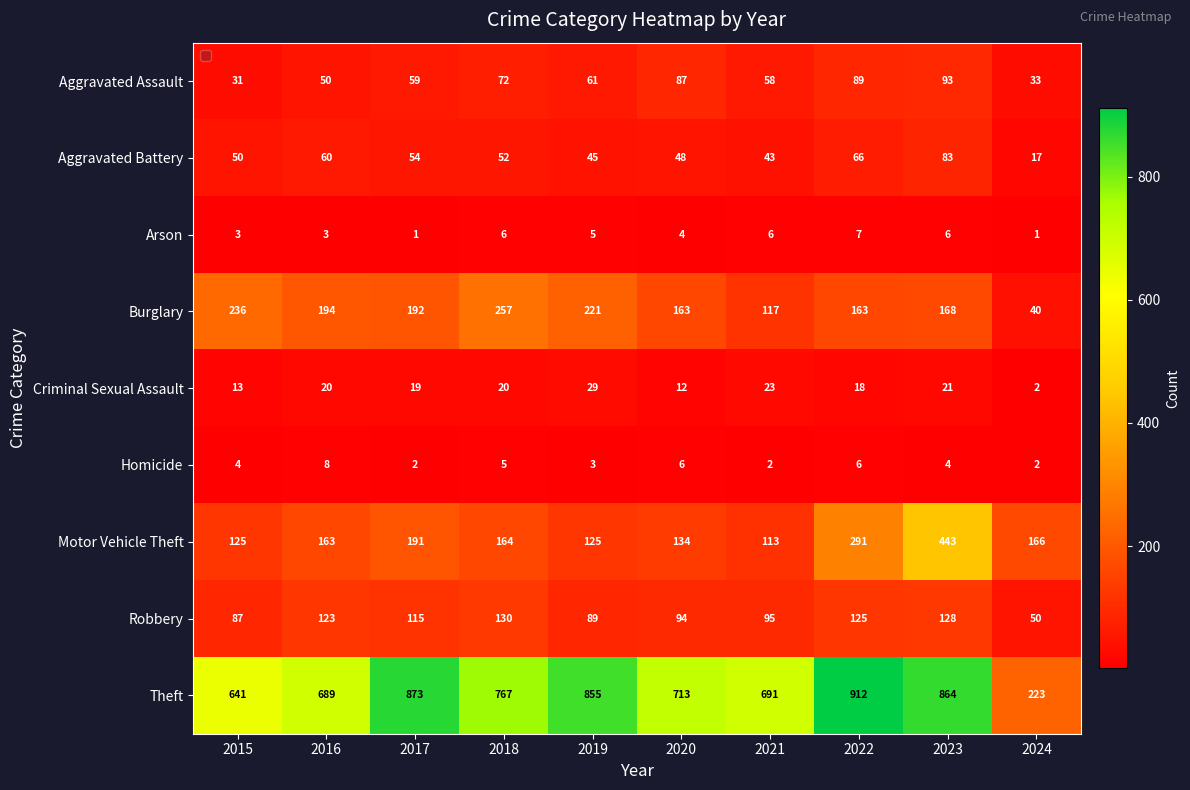

What is the average value of the Motor Vehicle Theft series?

192